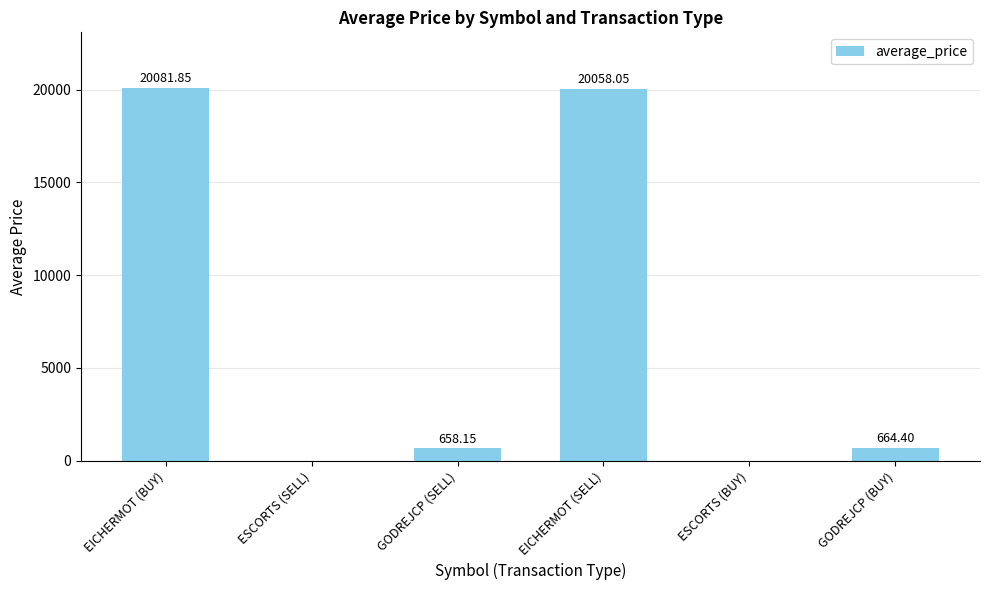

At which label is the value closest to 10040?

GODREJCP (BUY)